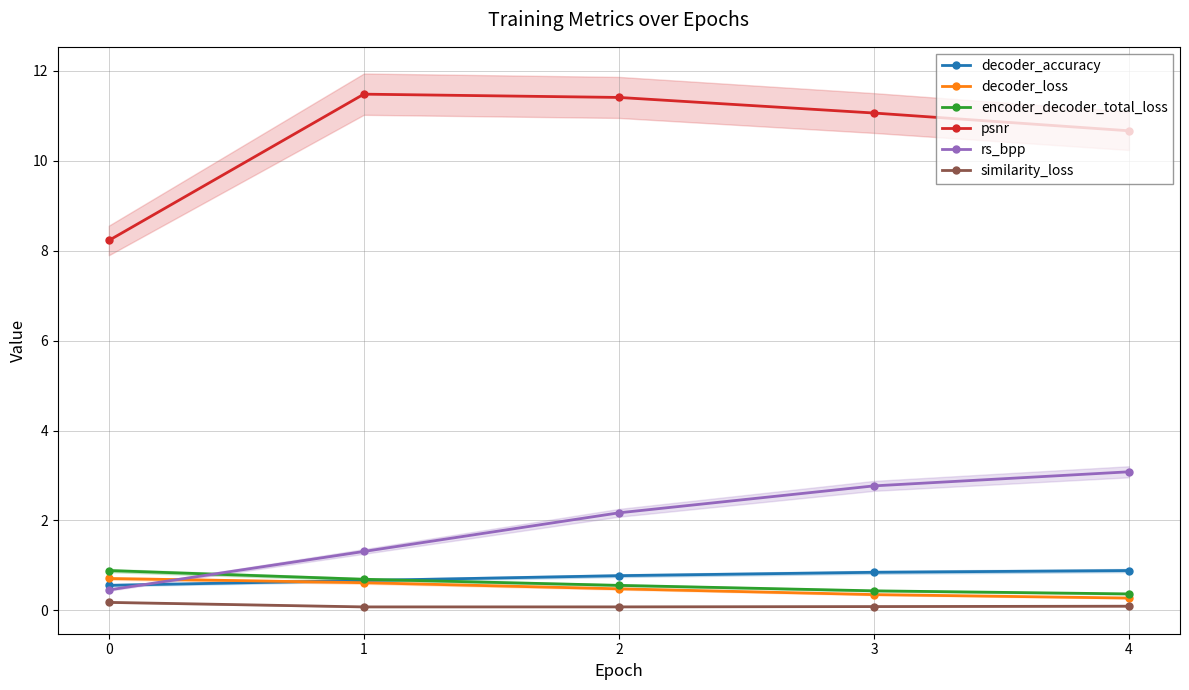

How many interior local peaks does the psnr series have?

1